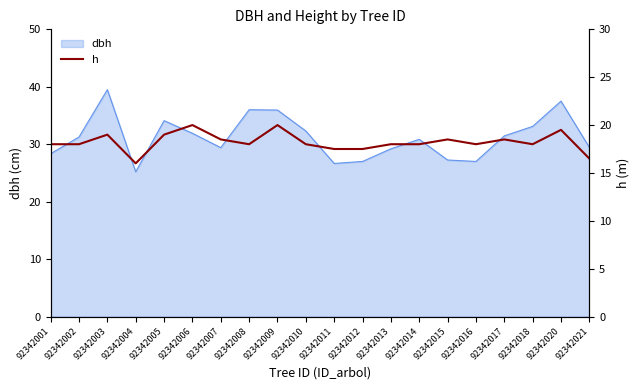

True or false: dbh has a value of 29.4 at 92342021.

True